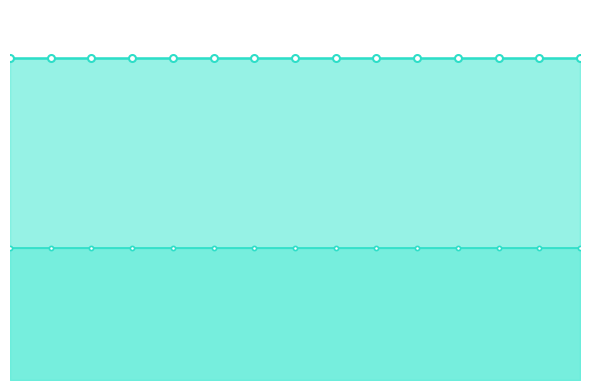

Which series changed the most between 0 and 14?

Total